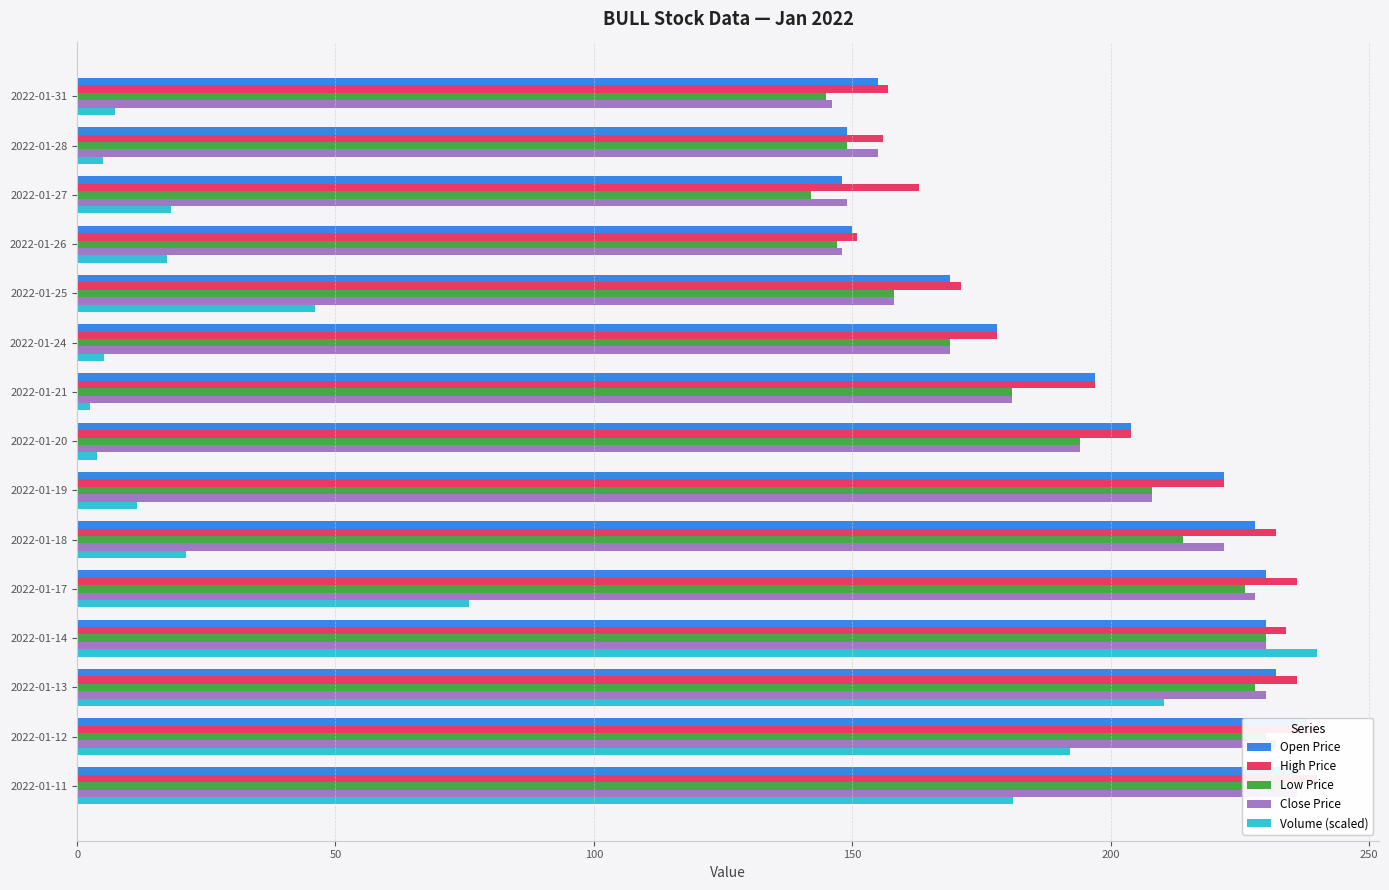

What is the difference between the maximum and second lowest values in the Low Price series?

89.0